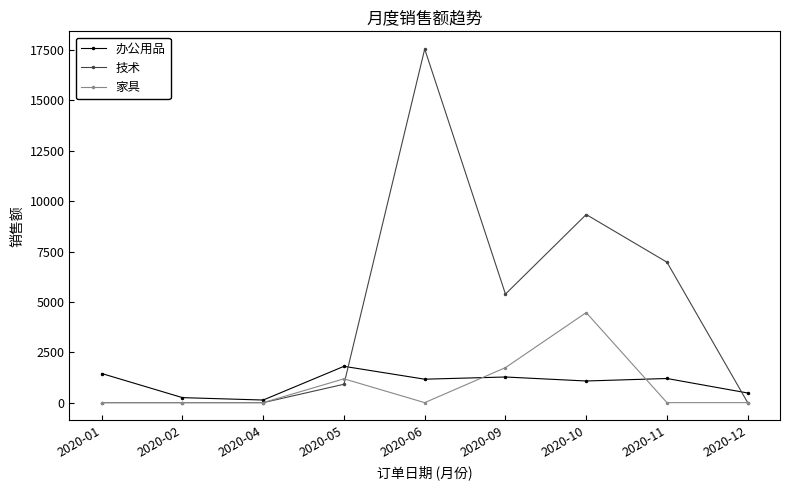

At how many categories does at least one series exceed 12273?

1